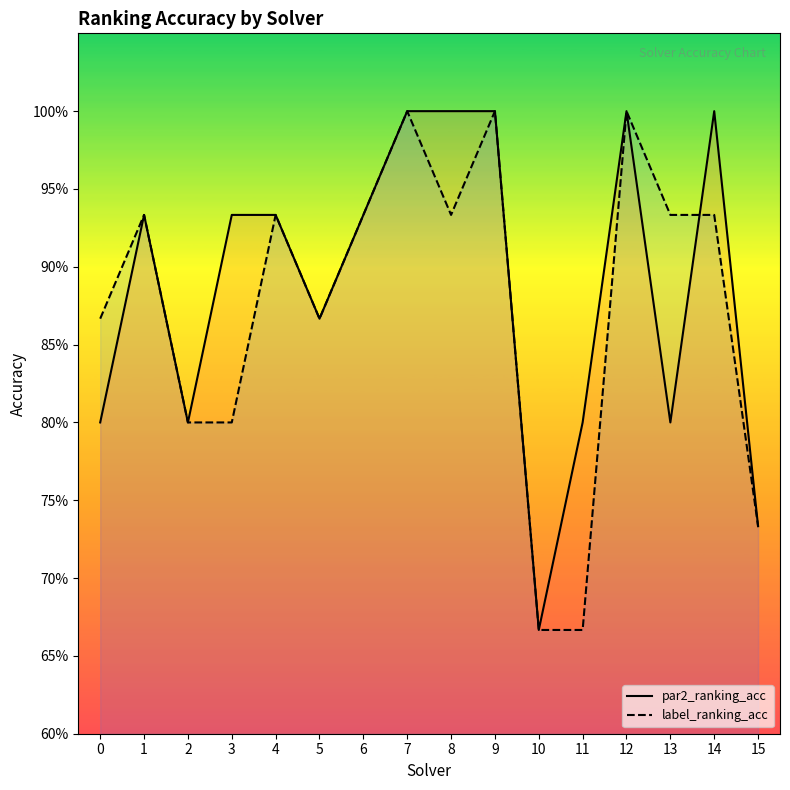

Is the value of label_ranking_acc at 5 greater than the value of par2_ranking_acc at 6?

No